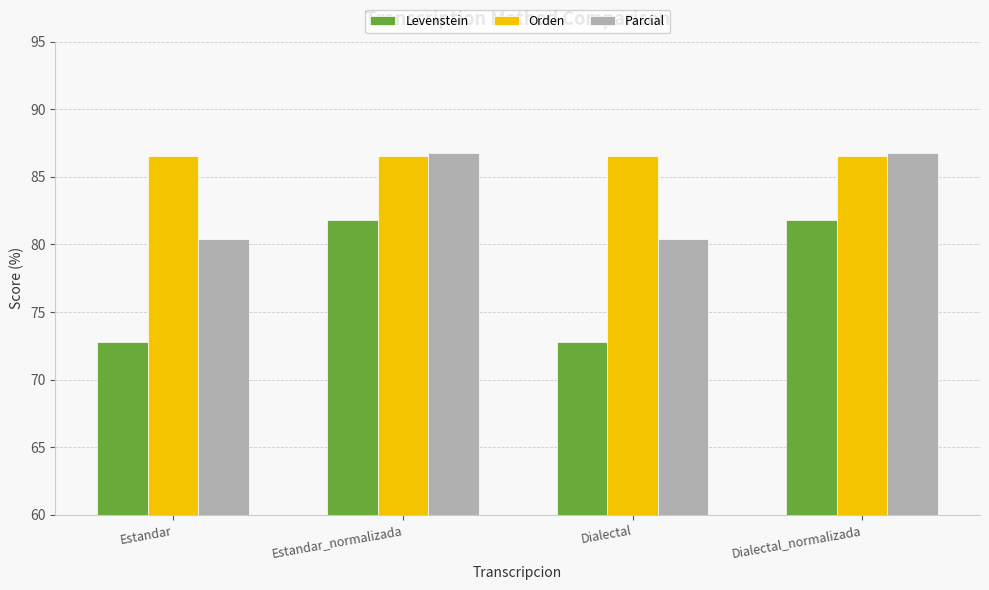

At how many categories does at least one series exceed 74?

4